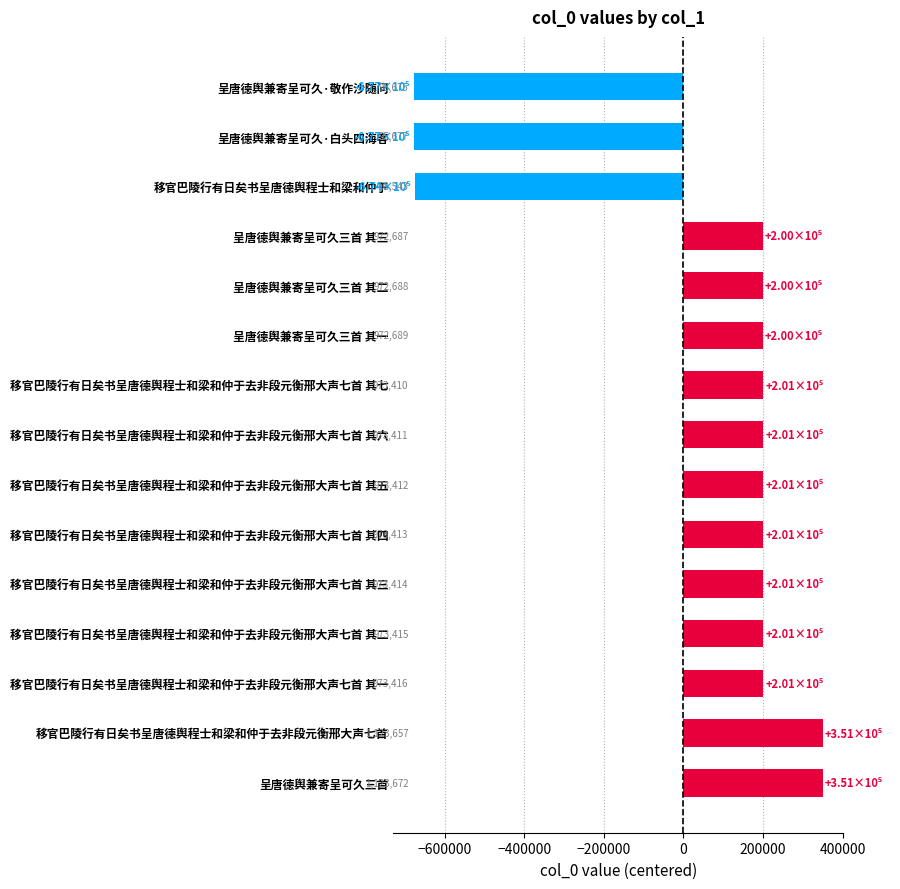

Does the chart contain any negative values?

Yes